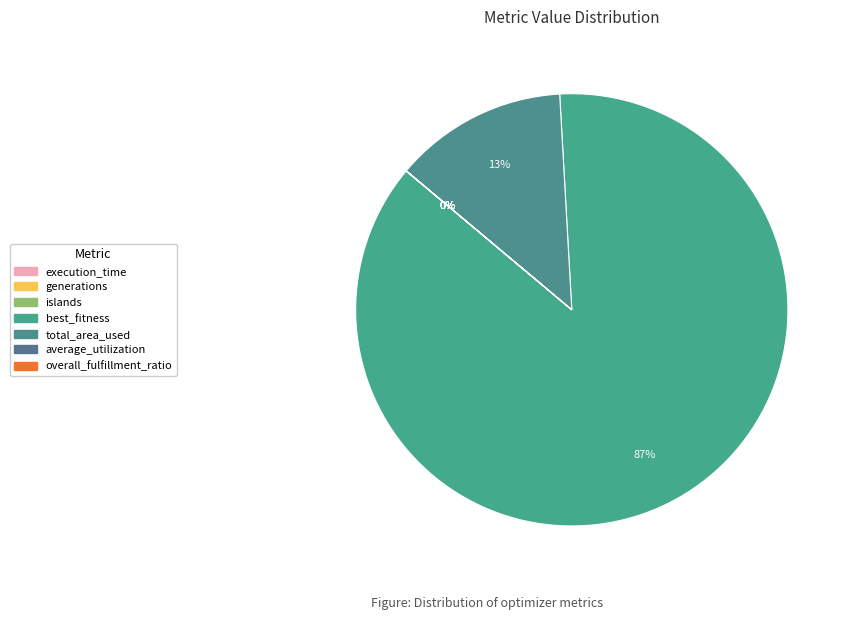

Combined, do overall_fulfillment_ratio and generations account for over 50%?

No